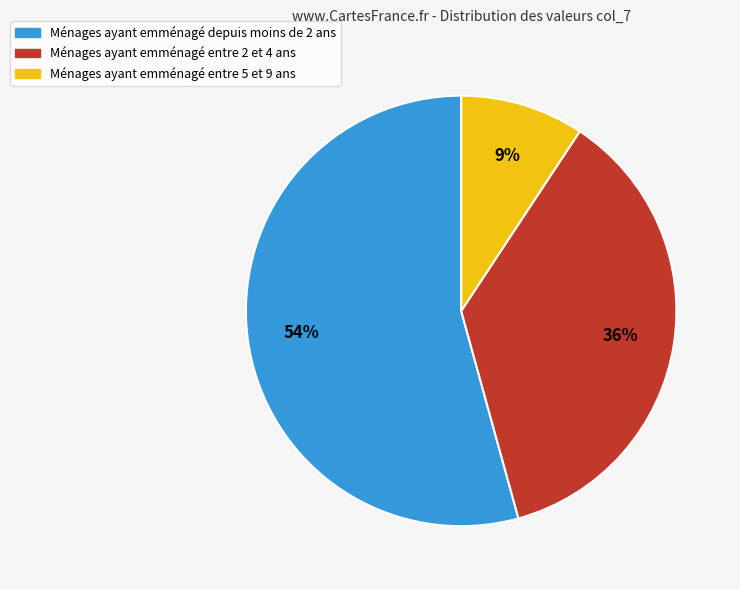

Is it true that Ménages ayant emménagé entre 5 et 9 ans is 1% of the pie?

False